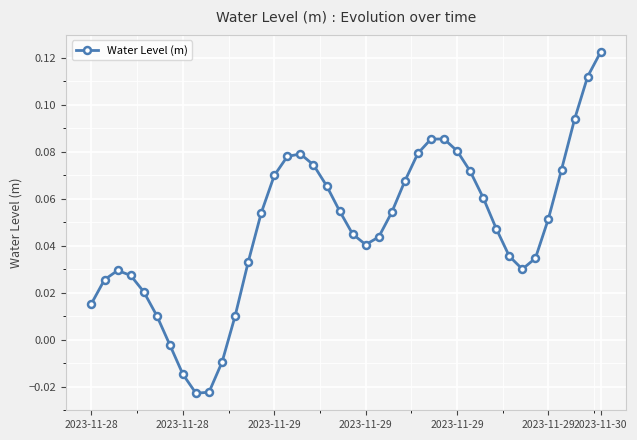

What is the sum of all values?

1.9